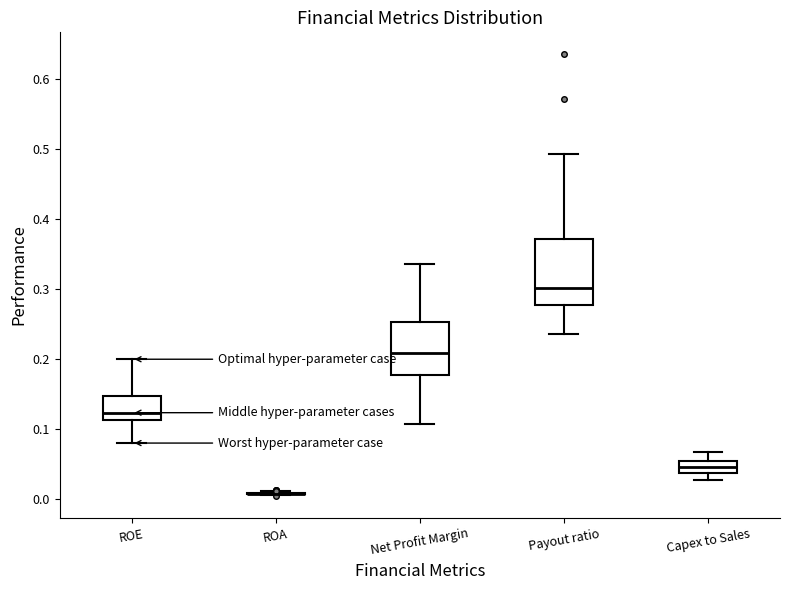

Reading left to right, transcribe this box plot: for each box, give where its median line is, the range the box spans, and where its two whiskers end, as read against the y-axis. The values are not printed on the chart, so give them approximately, as read against the axis.

ROE: median 0.12, box 0.11 to 0.15, whiskers 0.08 to 0.20
ROA: box collapsed to a line at 0.01, whiskers 0.01 to 0.01
Net Profit Margin: median 0.21, box 0.18 to 0.25, whiskers 0.11 to 0.34
Payout ratio: median 0.30, box 0.28 to 0.37, whiskers 0.24 to 0.49
Capex to Sales: median 0.05, box 0.04 to 0.06, whiskers 0.03 to 0.07